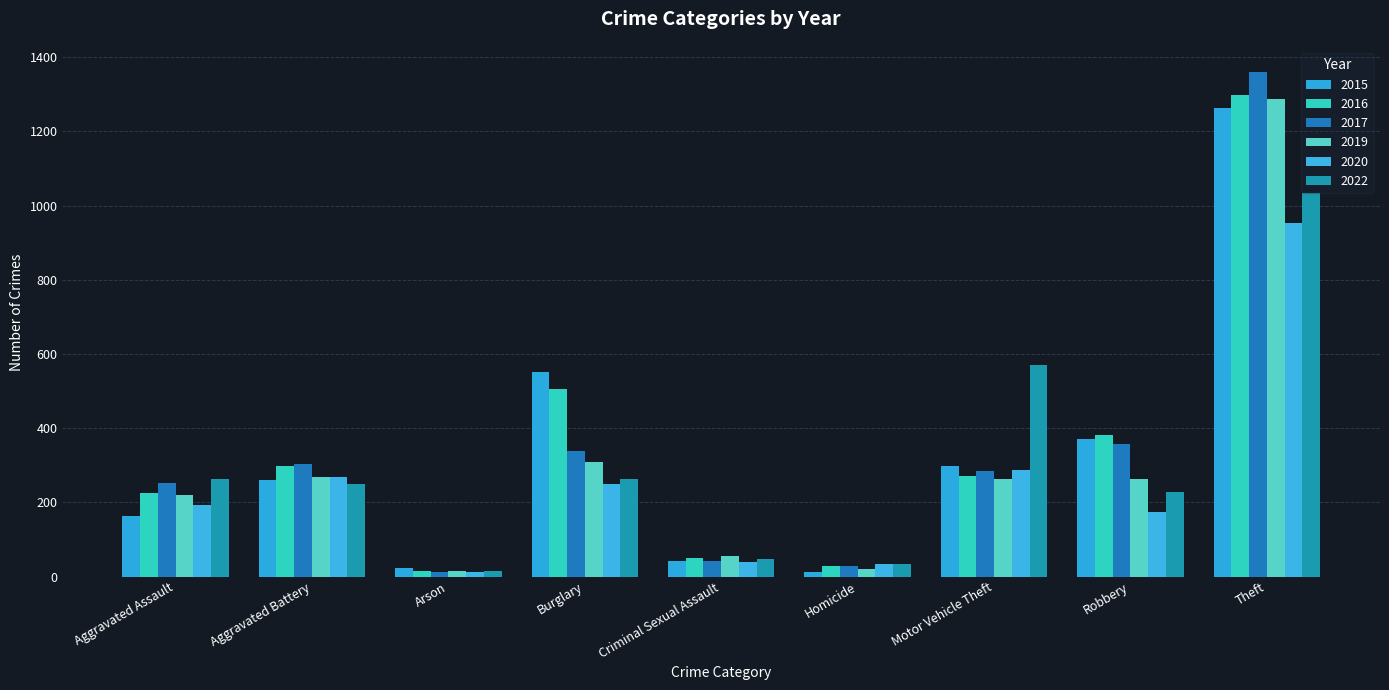

Where does the 2016 series first go above 272?

Aggravated Battery